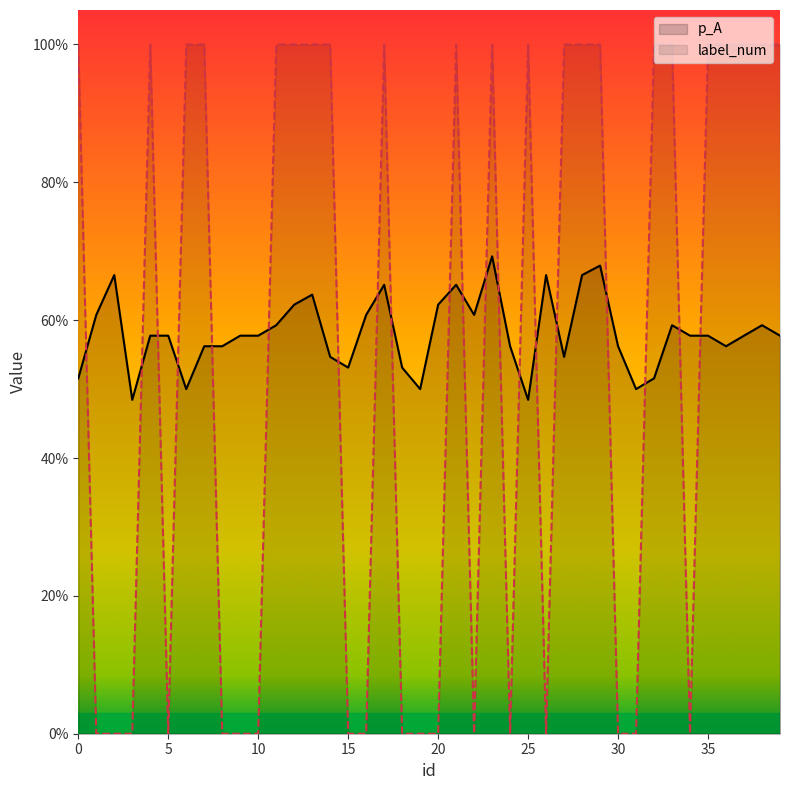

True or false: label_num has a value of 0.0 at 5.

True